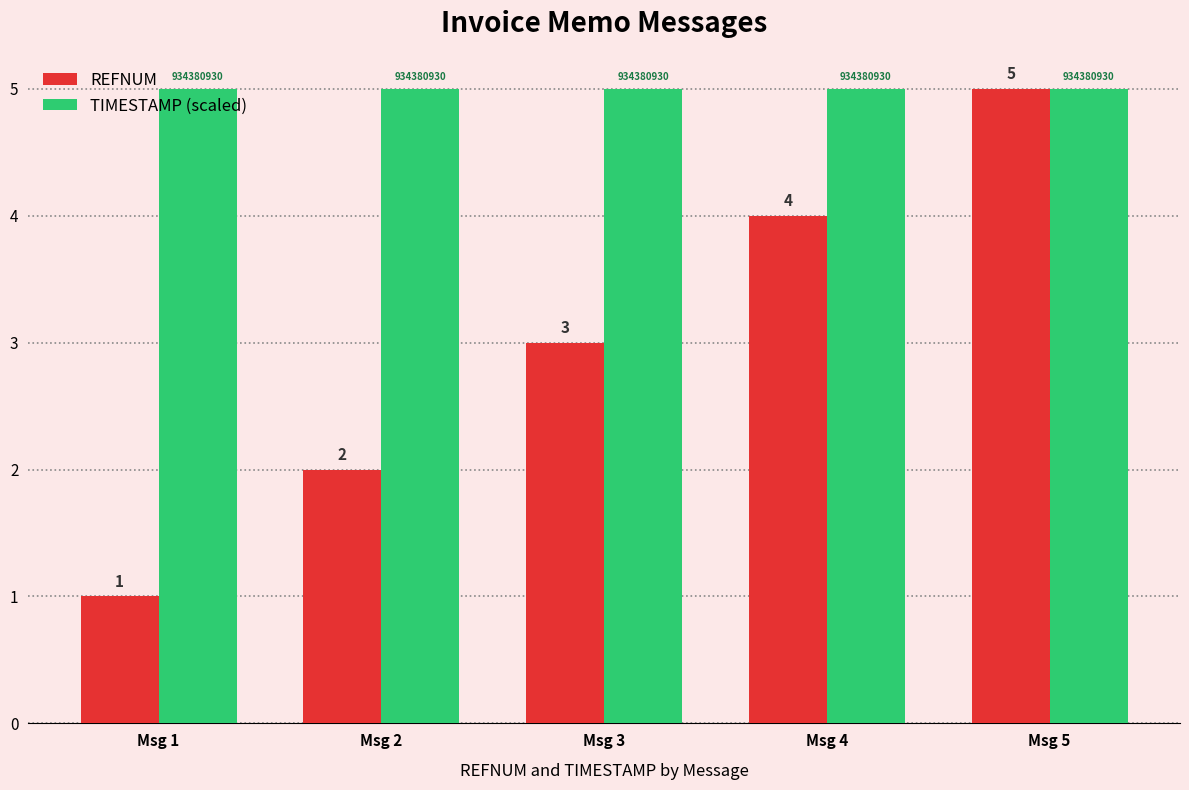

Reading left to right, list all the values displayed in this chart.

REFNUM: Msg 1=1	Msg 2=2	Msg 3=3	Msg 4=4	Msg 5=5
TIMESTAMP (scaled): Msg 1=5	Msg 2=5	Msg 3=5	Msg 4=5	Msg 5=5